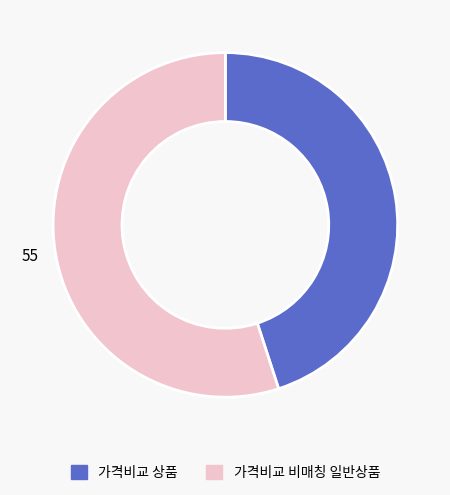

Approximately how many times larger is the value at 가격비교 상품 compared to 가격비교 비매칭 일반상품?

0.8